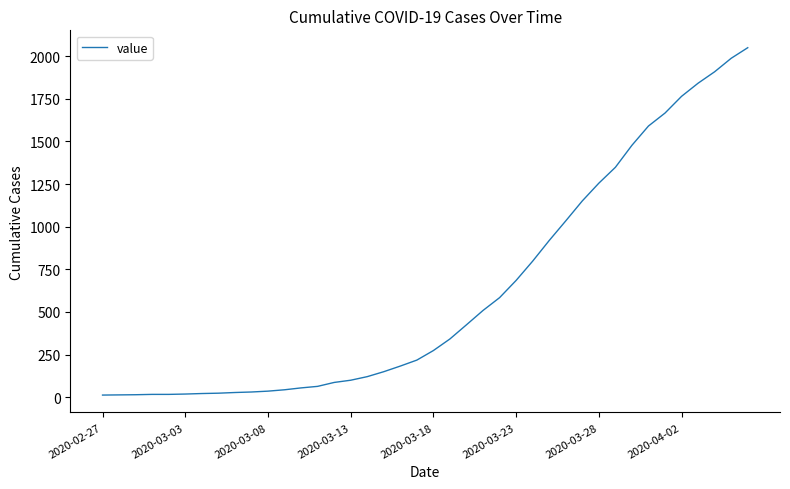

What is the difference between the maximum and minimum values?

2036